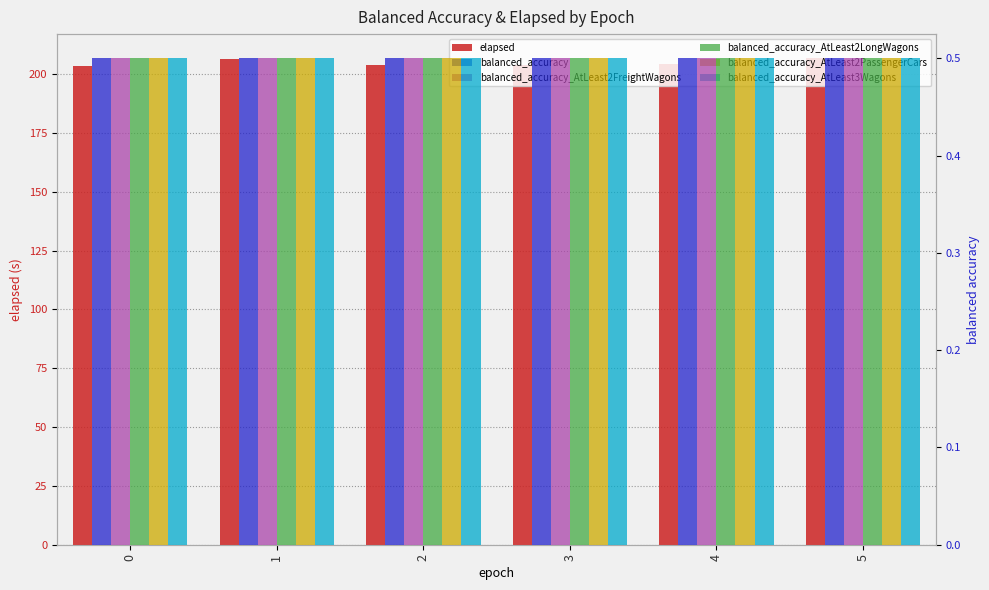

Count the number of data series in this chart.

6